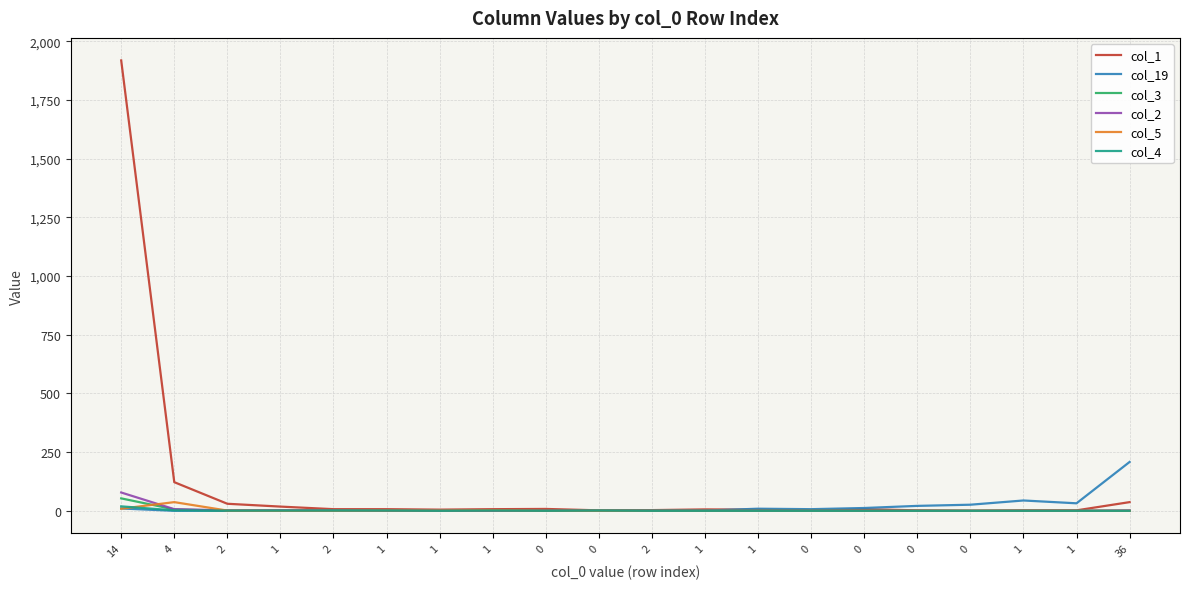

Does the chart have visible grid lines?

Yes